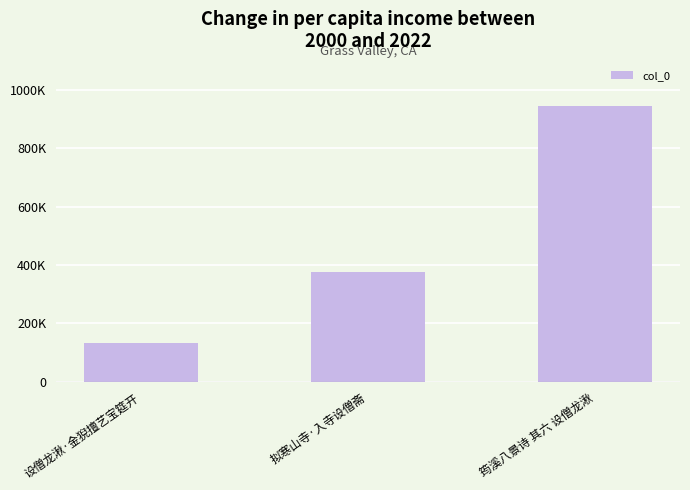

Which has a higher value, 设僧龙湫·金猊擅艺宝筵开 or 拟寒山寺·入寺设僧斋?

拟寒山寺·入寺设僧斋